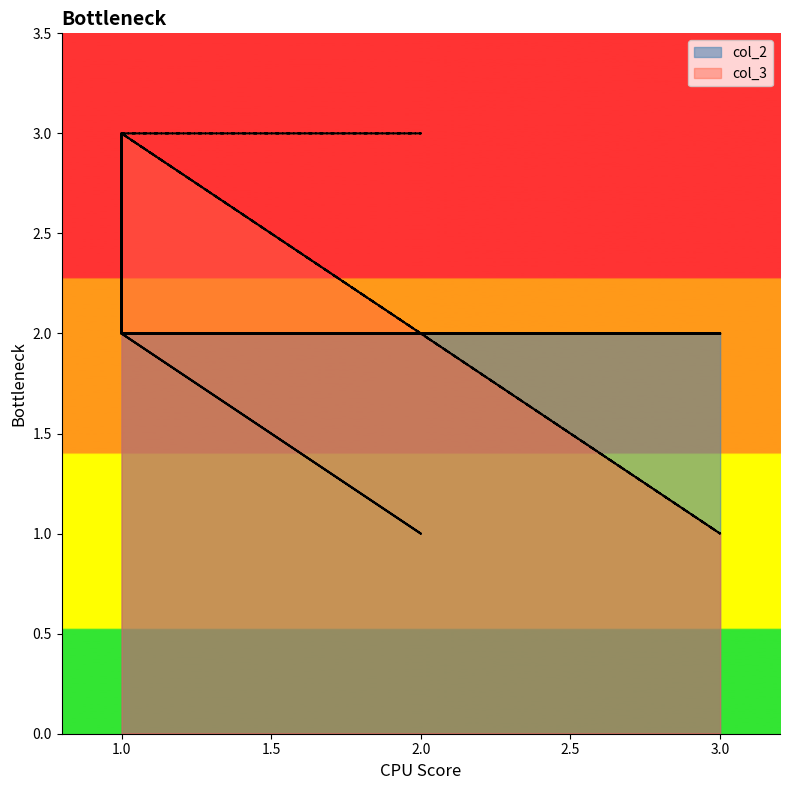

What is the difference between the highest and lowest values at 3?

1